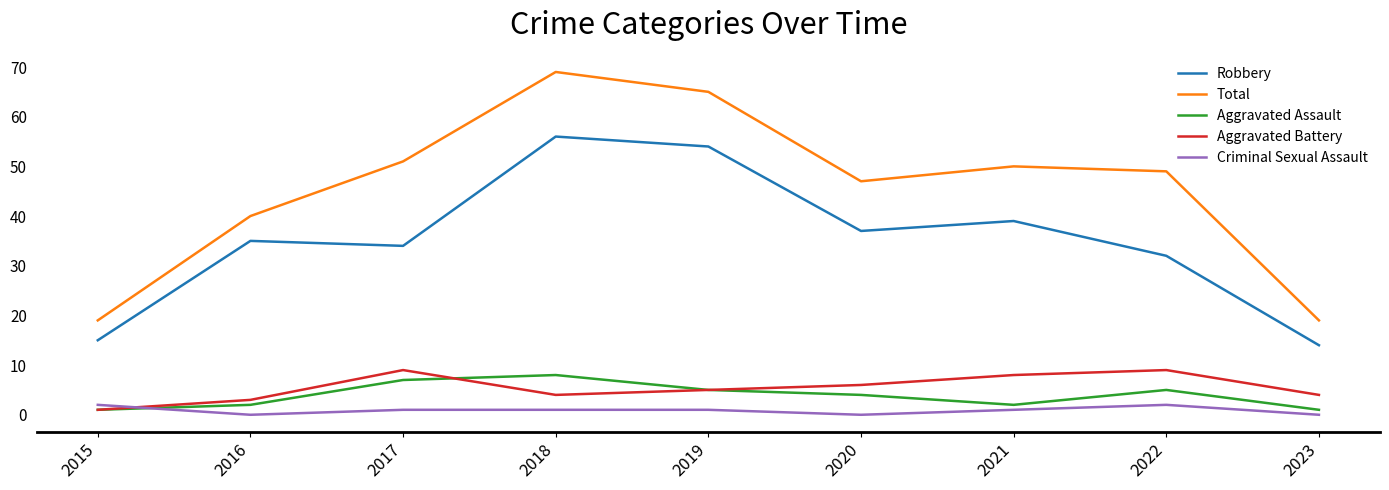

What is the difference between the Aggravated Assault values at 2017 and 2021?

5